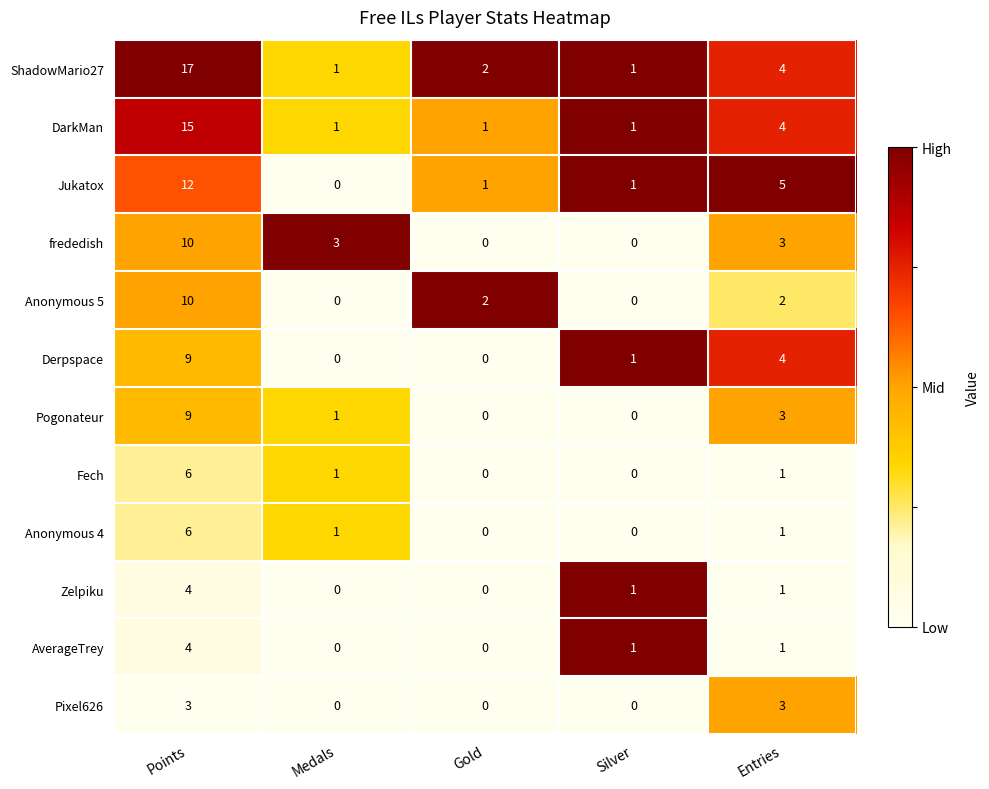

What is the difference between the Jukatox values at Gold and Entries?

4